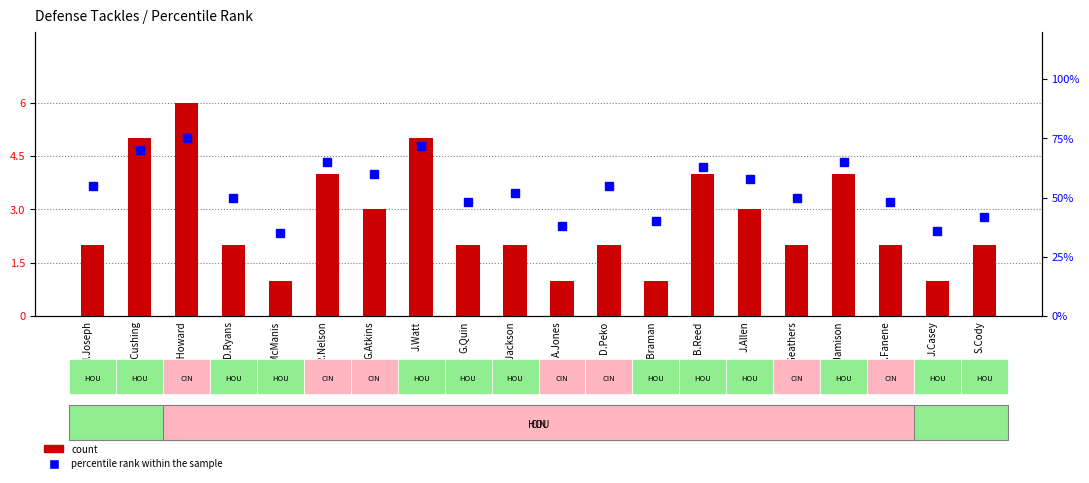

What is the value of the percentile rank within the sample bar at the 20th from the left?

42